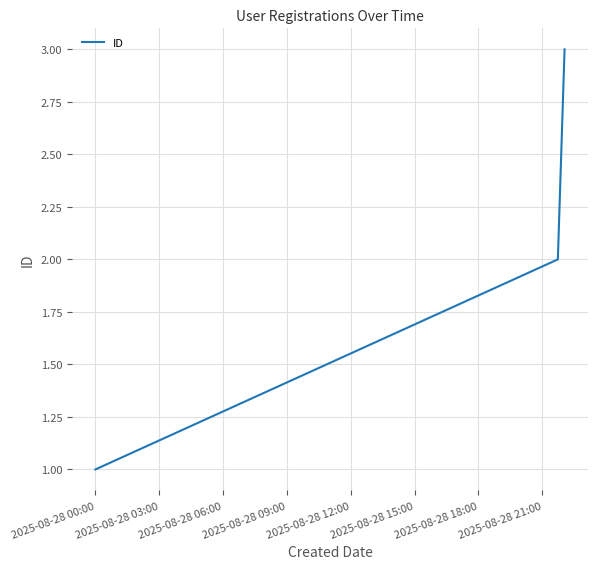

Count the values in the range 1 to 3.

3